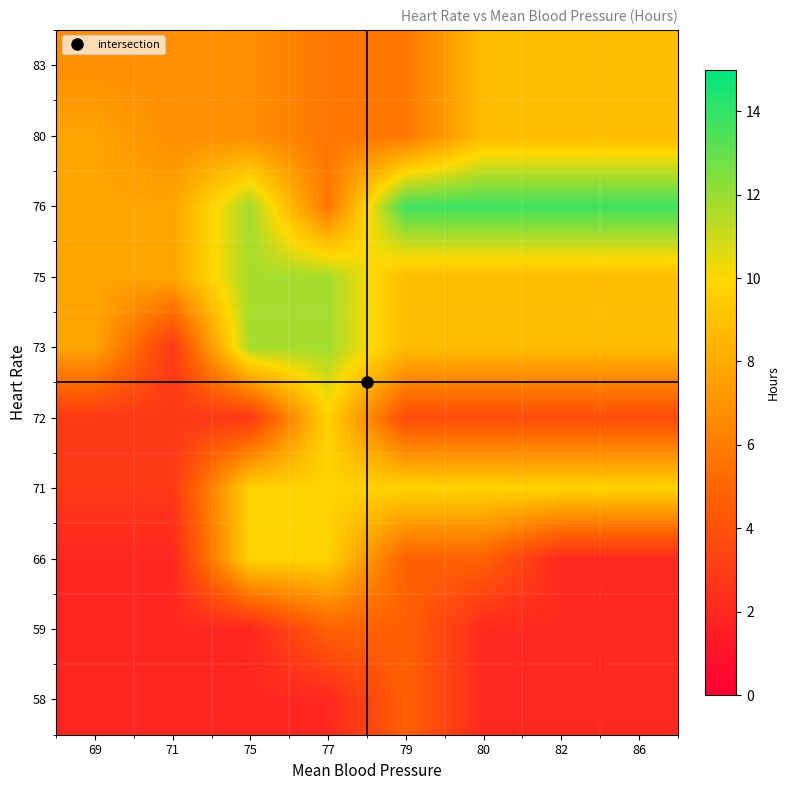

Reading left to right, transcribe all the data shown in this chart.

58: 69=1.9	71=1.9	75=1.9	77=1.9	79=4.8	80=2.0	82=2.0	86=2.0
59: 69=1.9	71=1.9	75=1.9	77=4.8	79=4.8	80=2.0	82=2.0	86=2.0
66: 69=1.9	71=1.9	75=9.8	77=9.8	79=4.8	80=4.8	82=2.0	86=2.0
71: 69=2.8	71=2.8	75=9.8	77=9.8	79=9.8	80=9.8	82=9.8	86=9.8
72: 69=2.8	71=2.8	75=2.8	77=9.8	79=3.8	80=3.8	82=3.8	86=3.8
73: 69=7.8	71=2.8	75=11.8	77=11.8	79=8.8	80=8.8	82=8.8	86=8.8
75: 69=7.8	71=7.8	75=11.8	77=11.8	79=8.8	80=8.8	82=8.8	86=8.8
76: 69=7.8	71=7.8	75=11.8	77=5.8	79=13.8	80=13.8	82=13.8	86=13.8
80: 69=7.8	71=6.8	75=6.8	77=5.8	79=5.8	80=8.8	82=8.8	86=8.8
83: 69=6.8	71=6.8	75=6.8	77=5.8	79=5.8	80=8.8	82=8.8	86=8.8